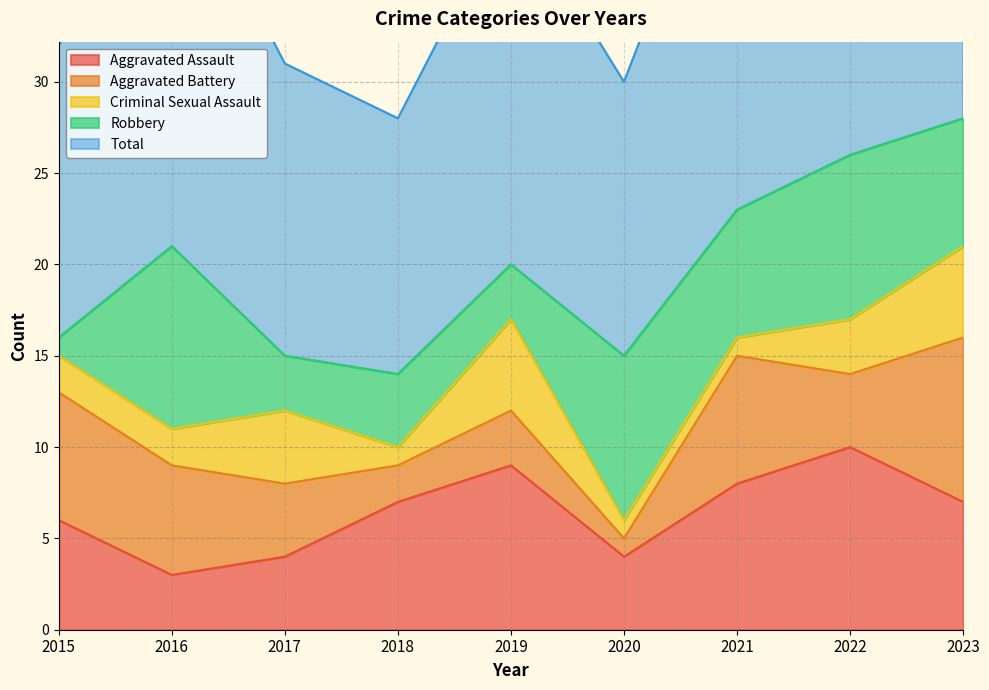

What is the difference between the maximum and minimum values in the Criminal Sexual Assault series?

4